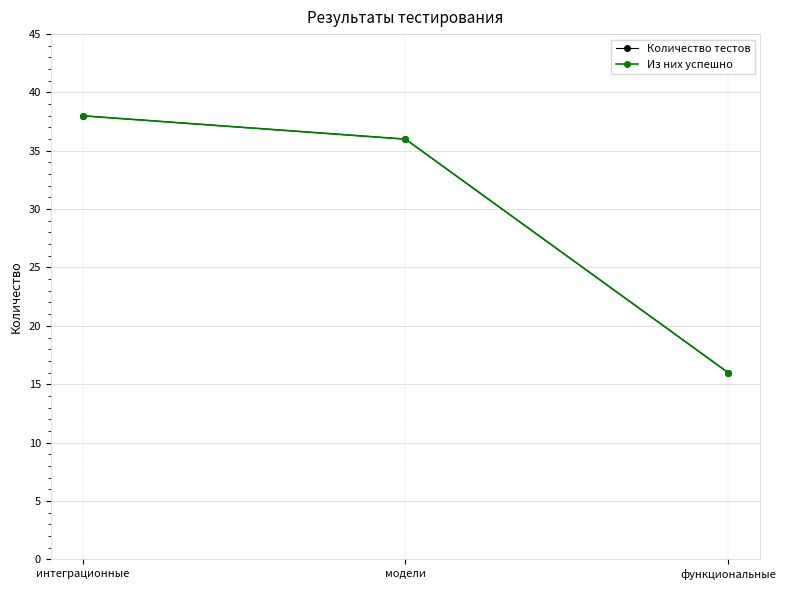

Rank the series at интеграционные from highest to lowest value.

Количество тестов, Из них успешно